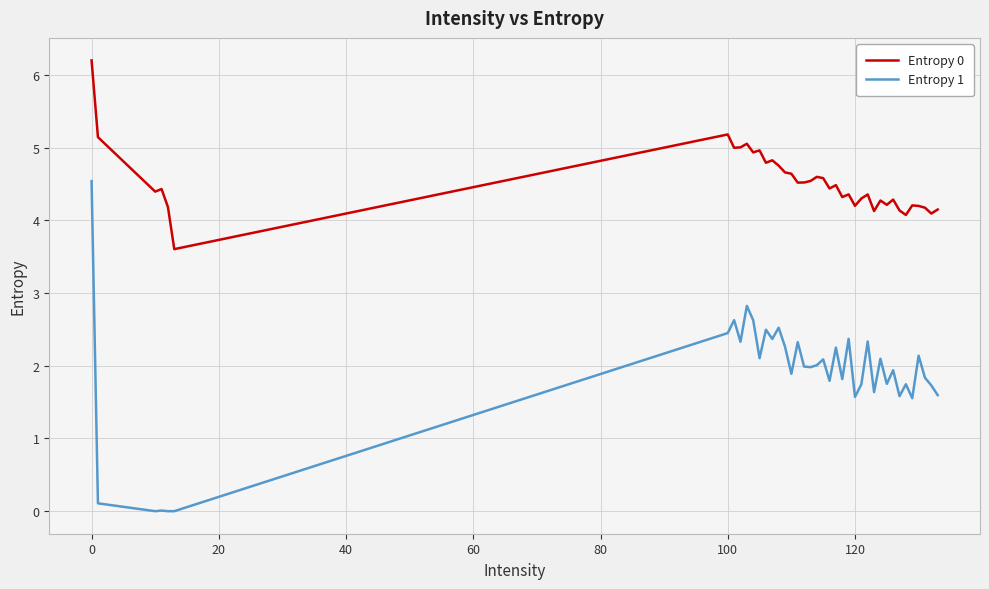

What is the greatest value displayed?

6.2